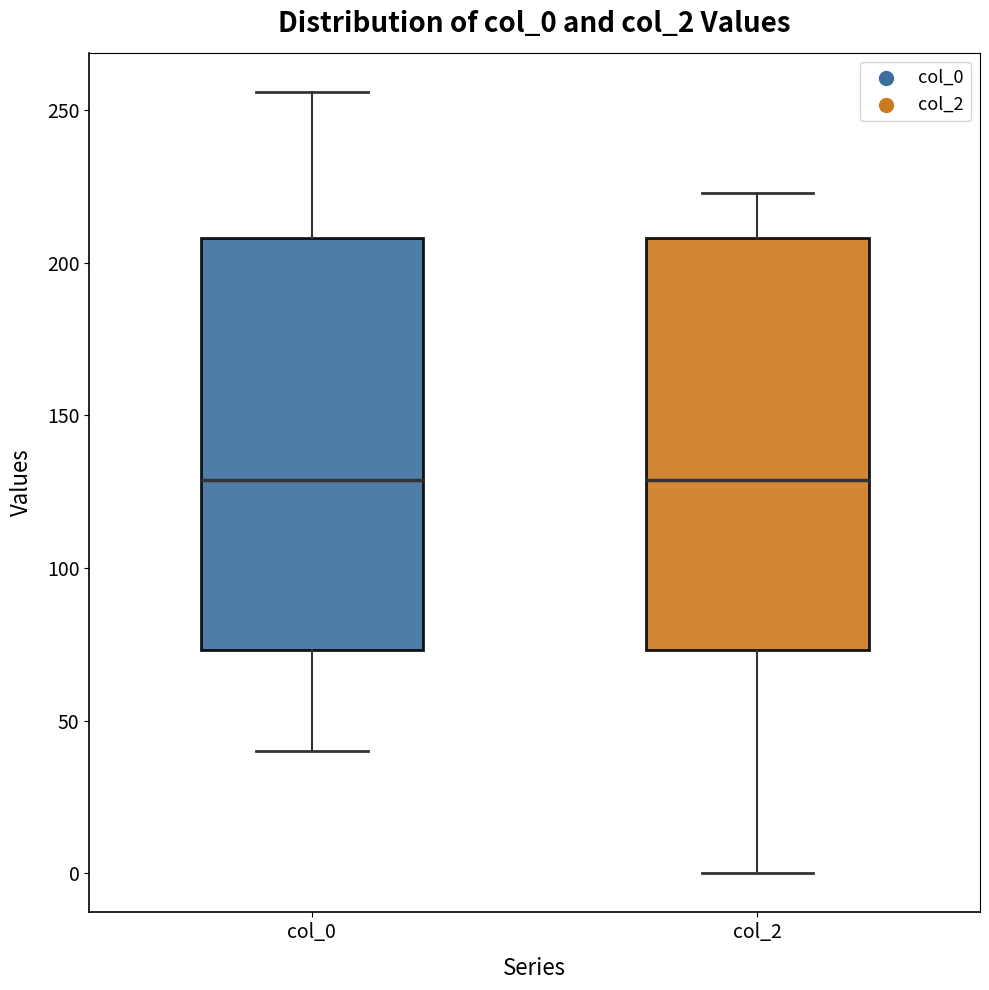

Where does the lower whisker of the box for col_2 end on the y-axis? The values are not printed on the chart, so give them approximately, as read against the axis.

0